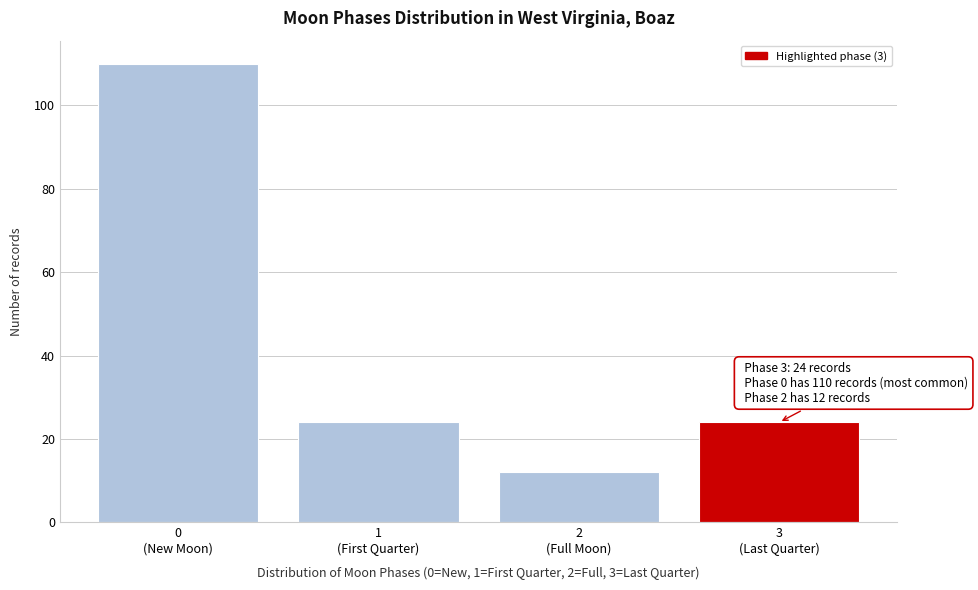

Reading left to right, list all the values displayed in this chart.

110	24	12	24